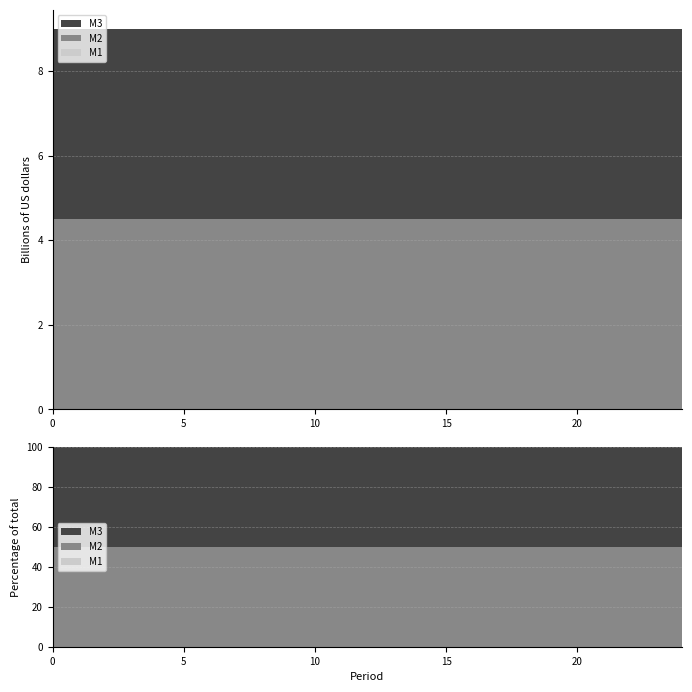

Reading left to right, extract all data points from this chart.

M1: 0=200	1=200	2=200	3=200	4=200	5=200	6=200	7=200	8=200	9=200	10=200	11=200	12=200	13=200	14=200	15=200	16=200	17=200	18=200	19=200	20=200	21=200	22=200	23=200	24=200
M2: 0=4500000	1=4500000	2=4500000	3=4500000	4=4500000	5=4500000	6=4500000	7=4500000	8=4500000	9=4500000	10=4500000	11=4500000	12=4500000	13=4500000	14=4500000	15=4500000	16=4500000	17=4500000	18=4500000	19=4500000	20=4500000	21=4500000	22=4500000	23=4500000	24=4500000
M3: 0=4500200	1=4500200	2=4500200	3=4500200	4=4500200	5=4500200	6=4500200	7=4500200	8=4500200	9=4500200	10=4500200	11=4500200	12=4500200	13=4500200	14=4500200	15=4500200	16=4500200	17=4500200	18=4500200	19=4500200	20=4500200	21=4500200	22=4500200	23=4500200	24=4500200